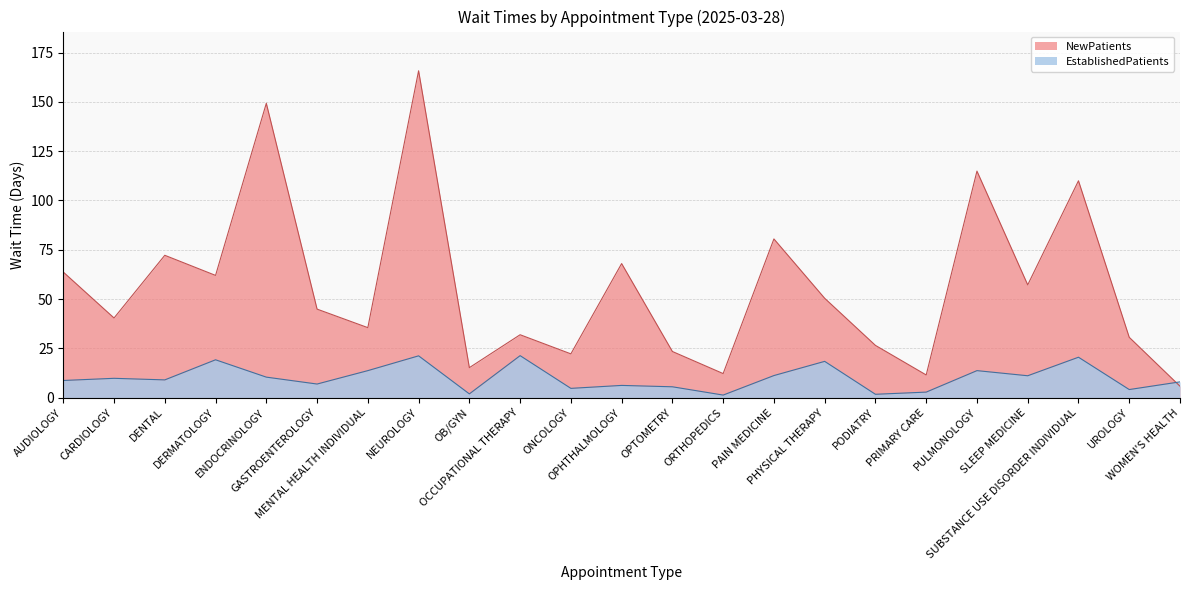

At OB/GYN, list the series in order from smallest to largest.

EstablishedPatients, NewPatients